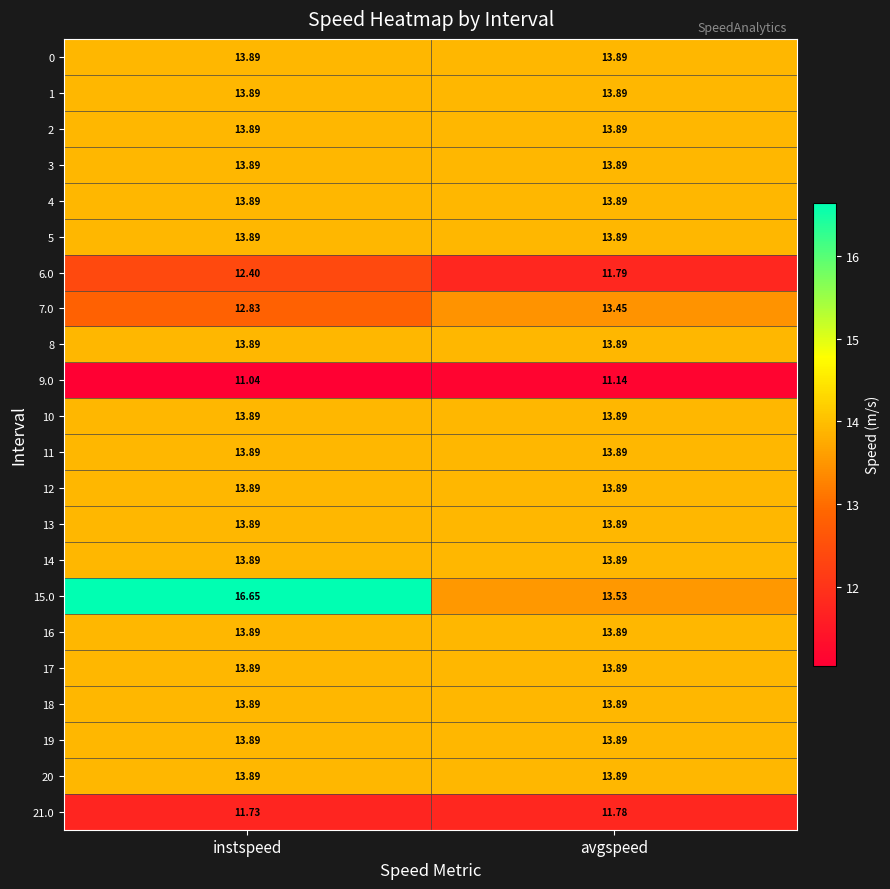

What is the difference between the highest and lowest values at avgspeed?

2.8